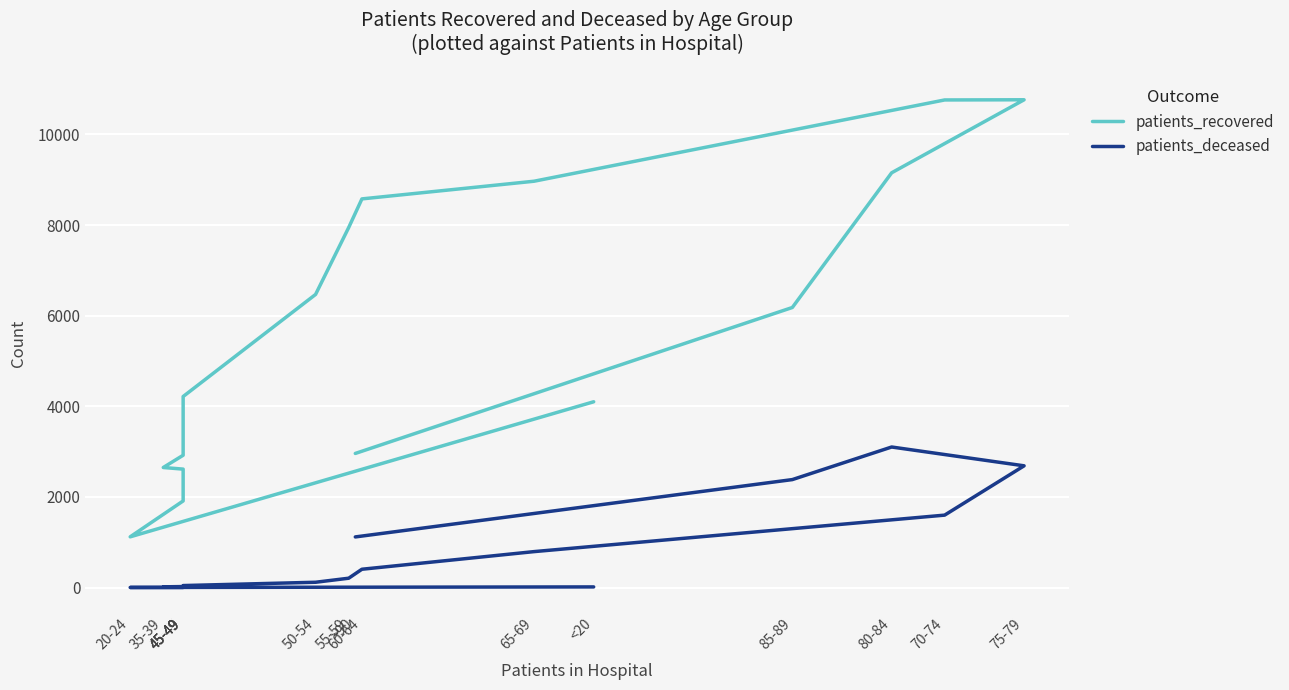

What is the approximate value of patients_recovered at 80-84, to the nearest 50?

9150